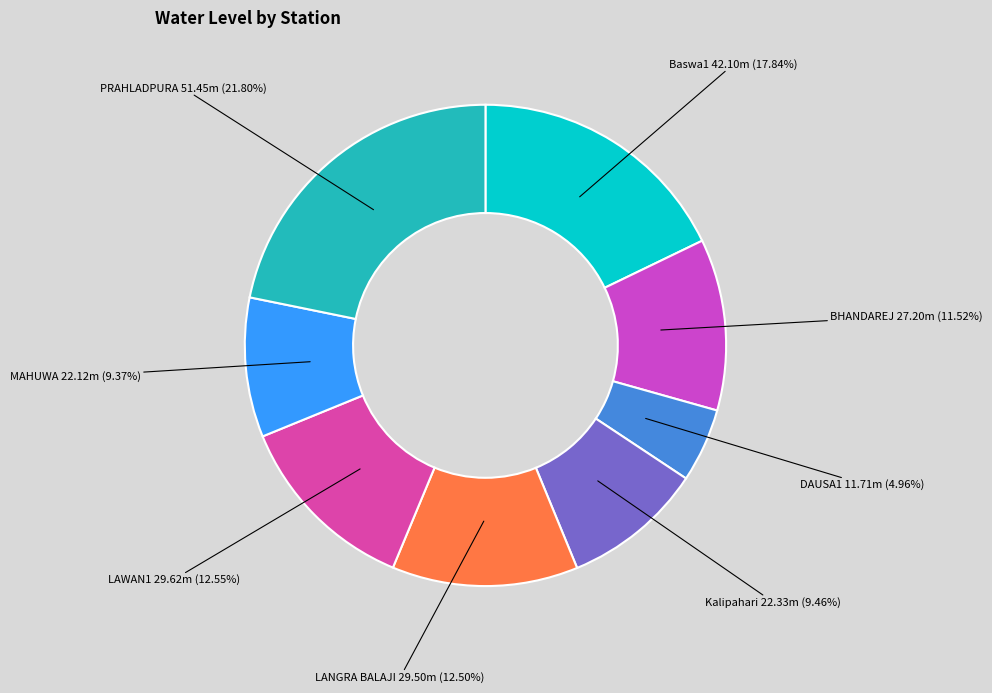

Combined, what portion of the pie is DAUSA1 and MAHUWA?

14.3%